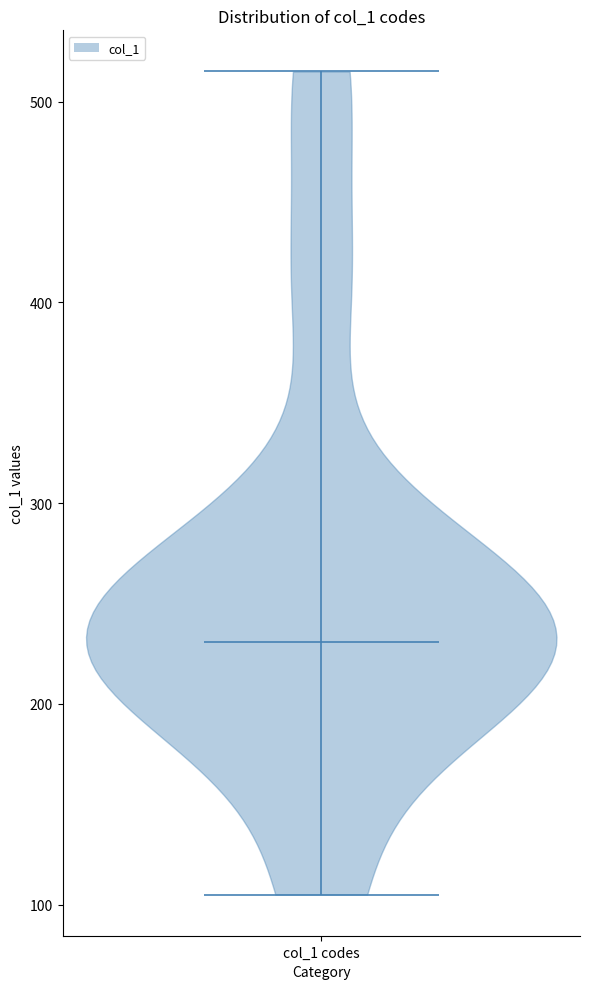

Read this violin plot against the y-axis: where its median line is, and the lowest and highest points the violin reaches. The values are not printed on the chart, so give them approximately, as read against the axis.

median line 230, lowest point 110, highest point 520